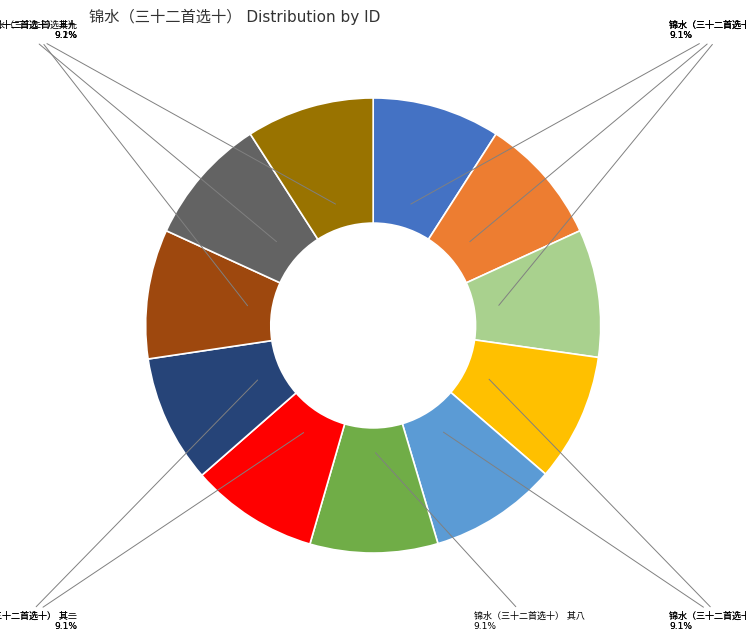

Is there any slice that represents more than half of the pie?

No